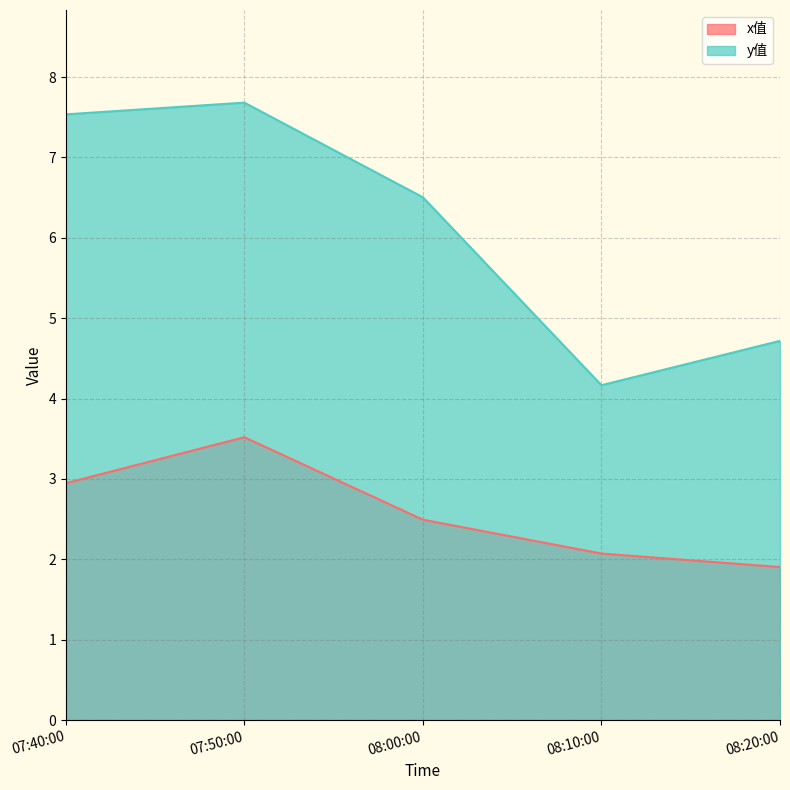

Reading left to right, list all the values displayed in this chart.

x值: 2.9	3.5	2.5	2.1	1.9
y值: 7.5	7.7	6.5	4.2	4.7